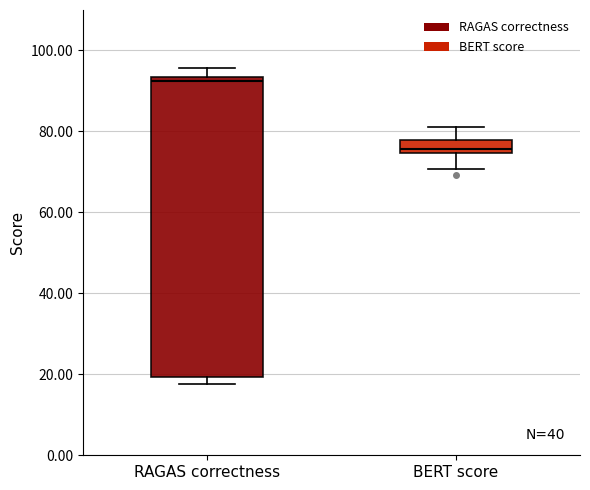

Where is the upper edge of the box for RAGAS correctness on the y-axis? The values are not printed on the chart, so give them approximately, as read against the axis.

94